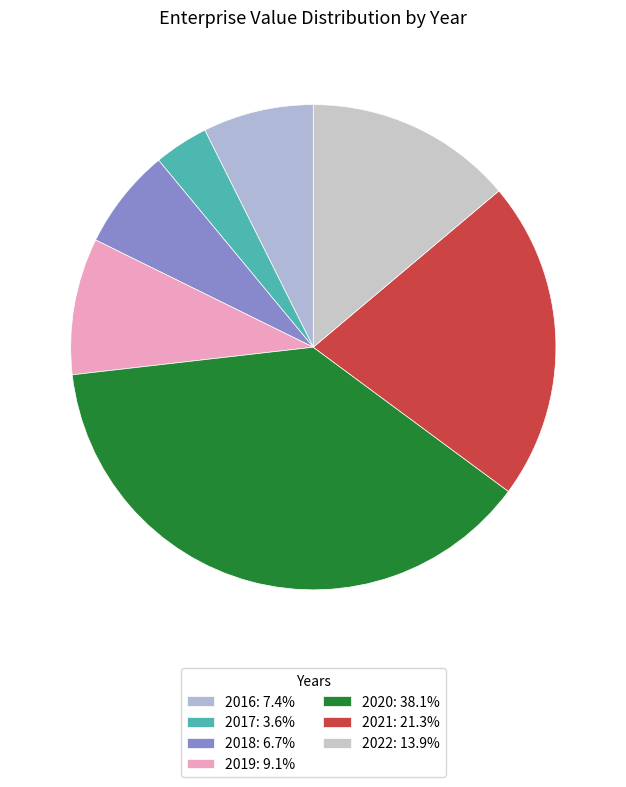

To the nearest percent, what is the difference between the 2022 and 2017 slice percentages?

10%